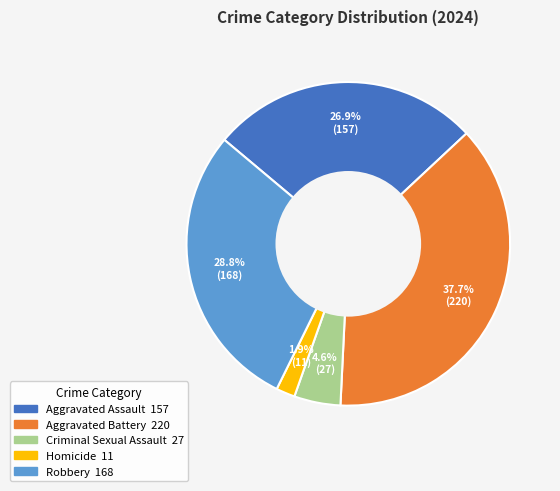

What portion of the pie excludes Robbery?

71.2%